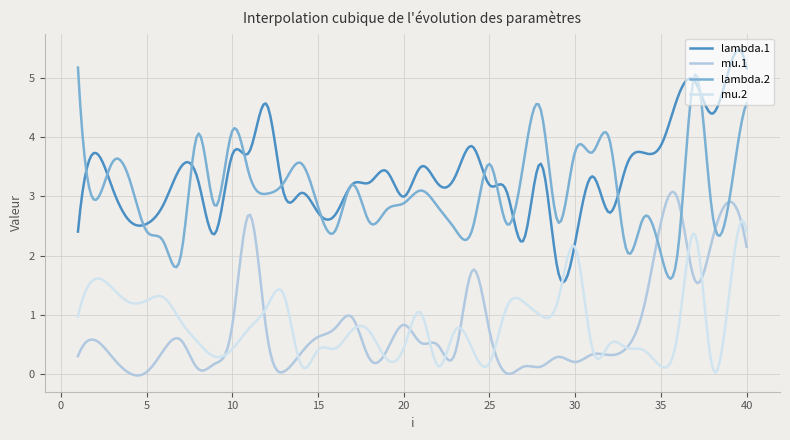

Which series has the largest total across all categories?

lambda.1